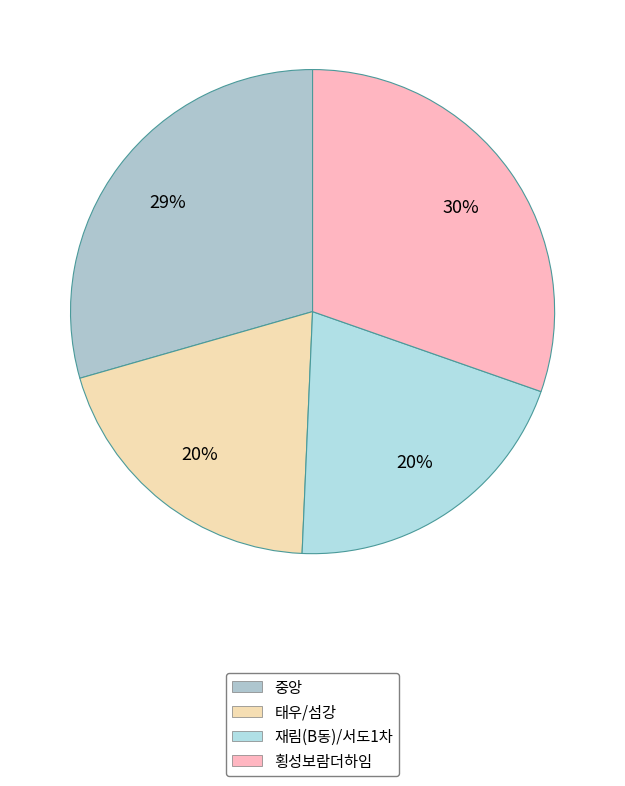

Does any single category account for the majority?

No